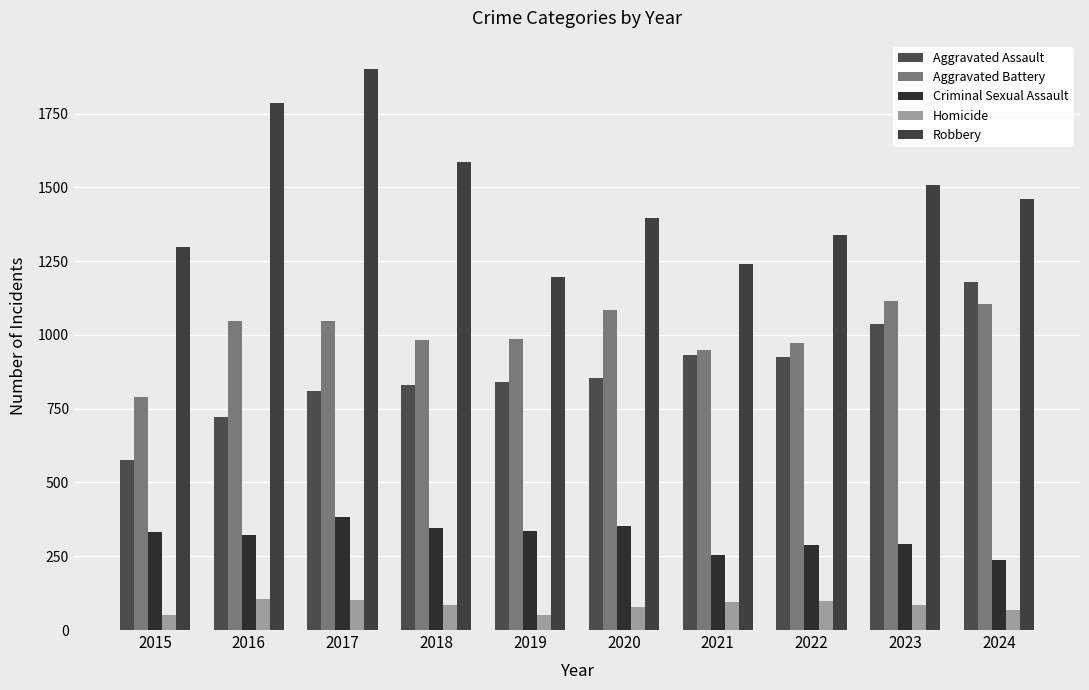

What is the difference between the highest and lowest values at 2019?

1145